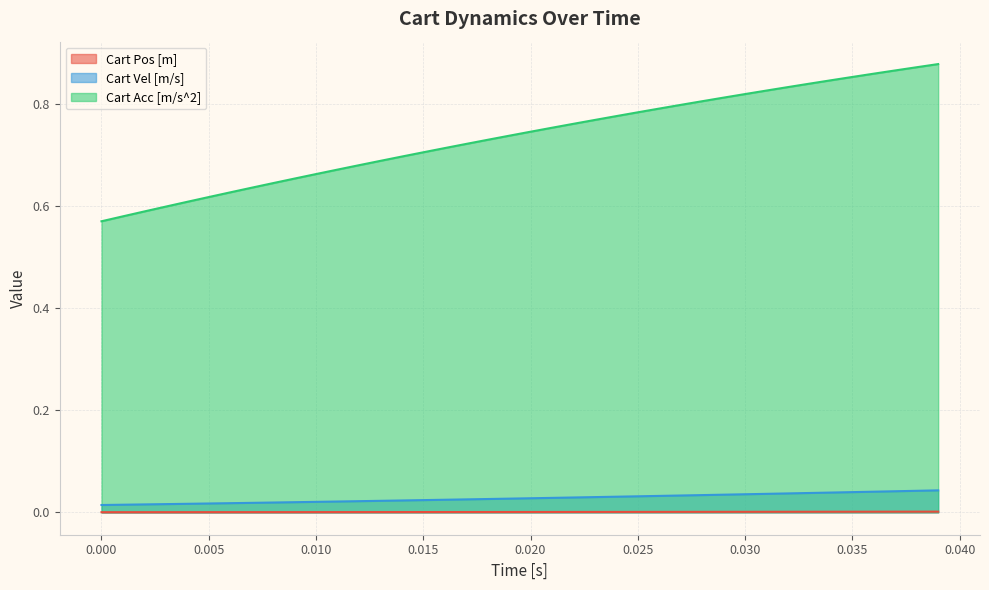

True or false: Cart Acc [m/s^2] has more than 0 interior local peaks.

False